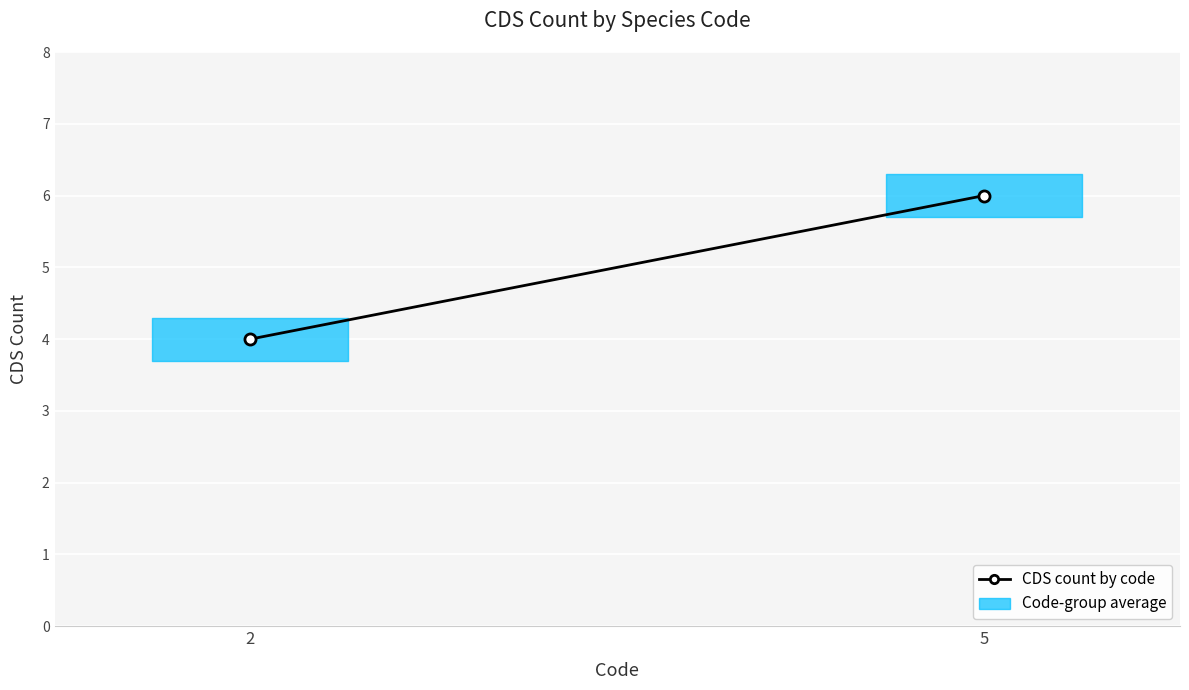

Count the values in the range 4 to 6.

2